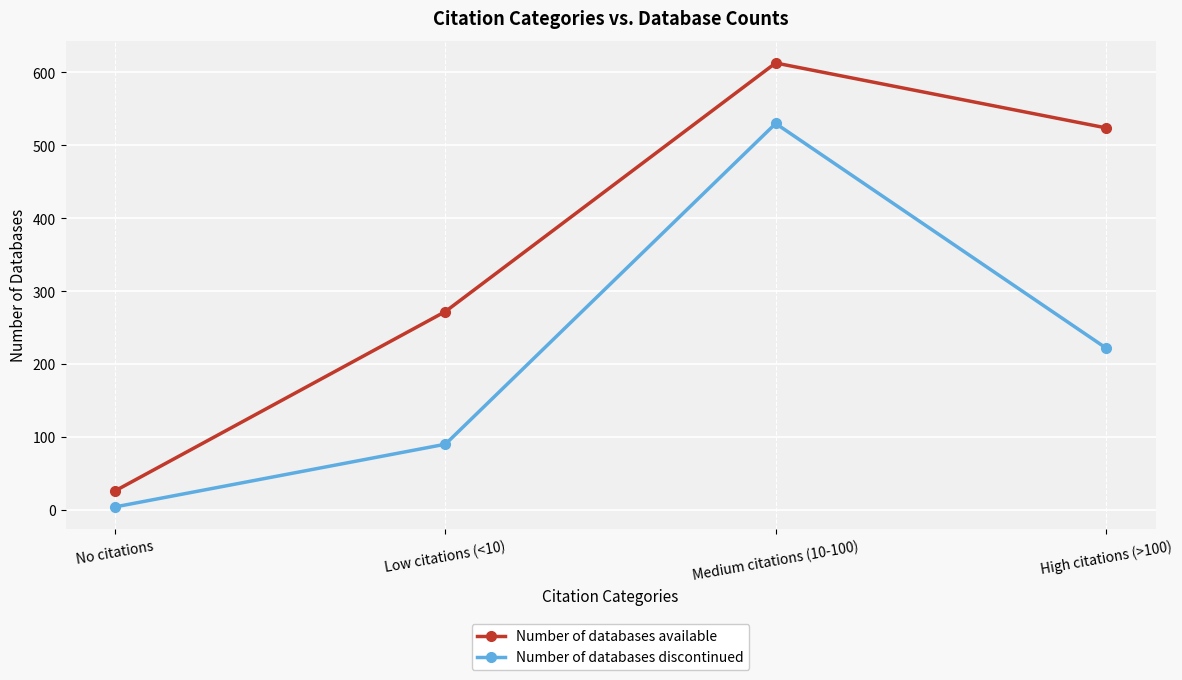

Rank the categories by Number of databases discontinued value from lowest to highest.

No citations, Low citations (<10), High citations (>100), Medium citations (10-100)